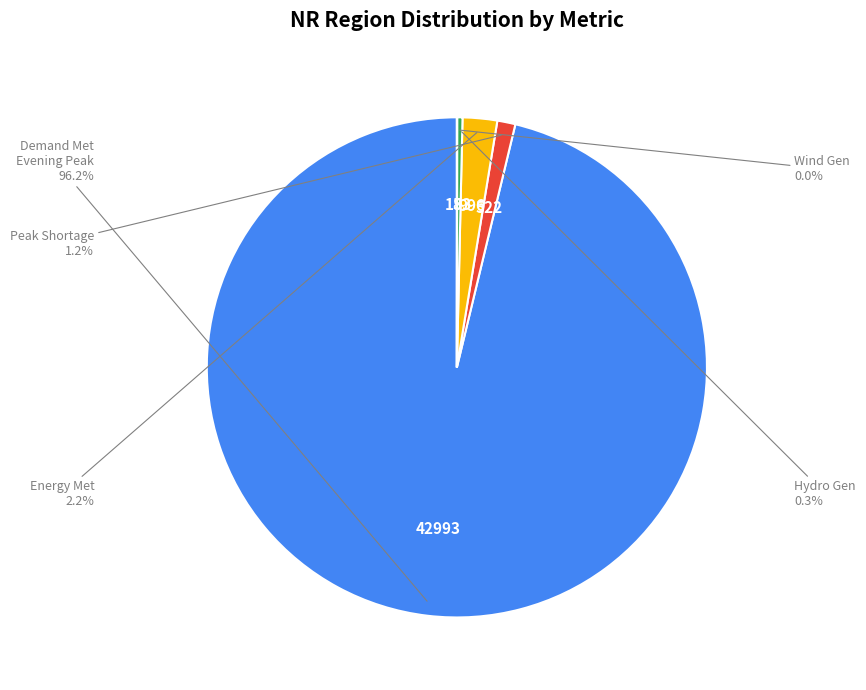

Which slice is the largest?

Demand Met Evening Peak